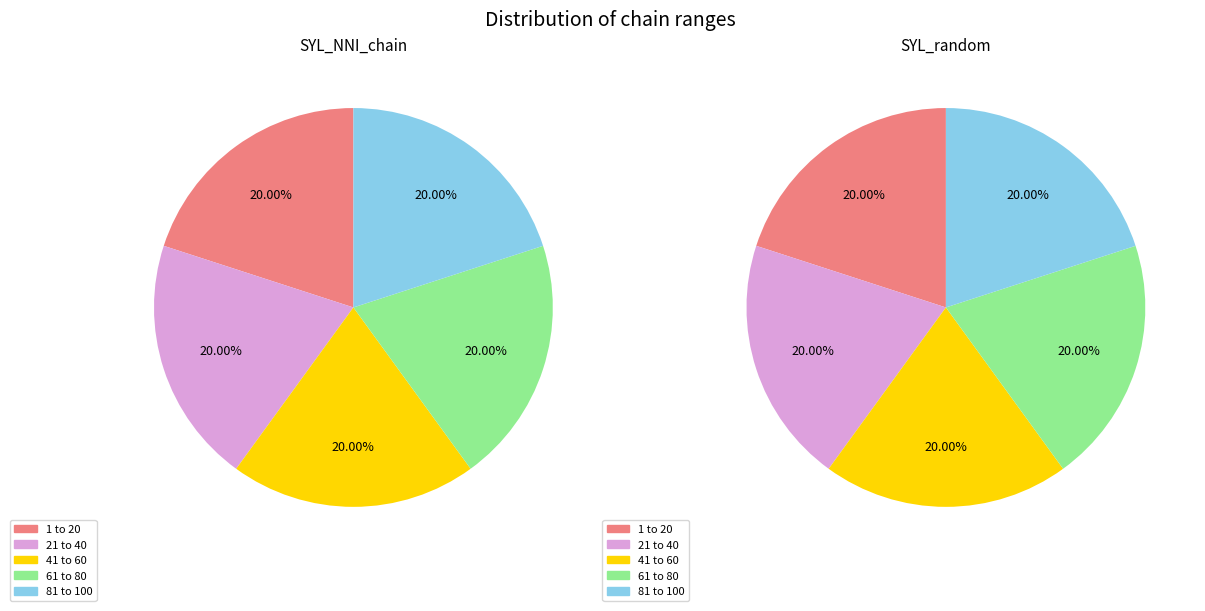

To the nearest percent, what is the combined percentage of 21 to 40 and 81 to 100?

40%